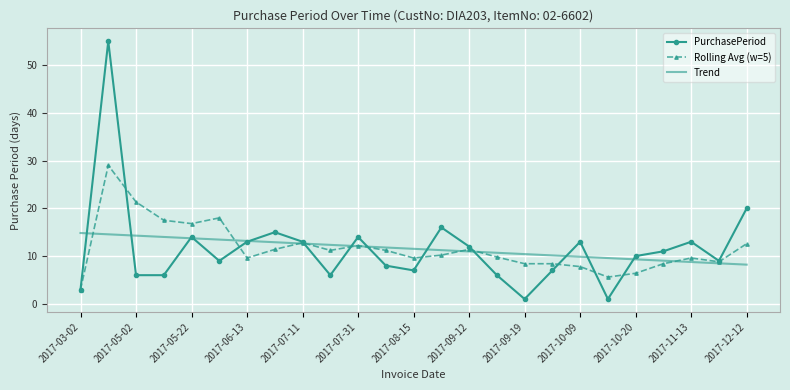

What is the highest value of the Rolling Avg (w=5) series?

29.0